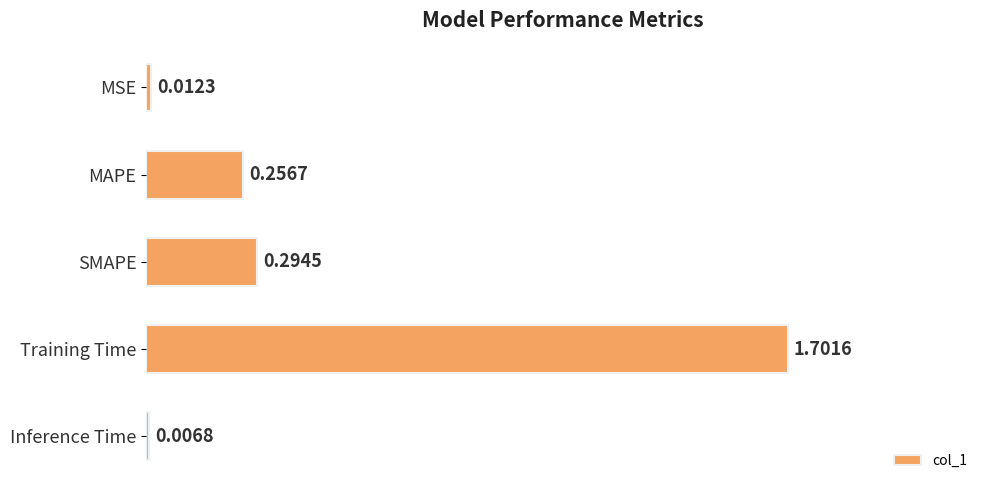

What is the change in value from MSE to Training Time?

+1.7